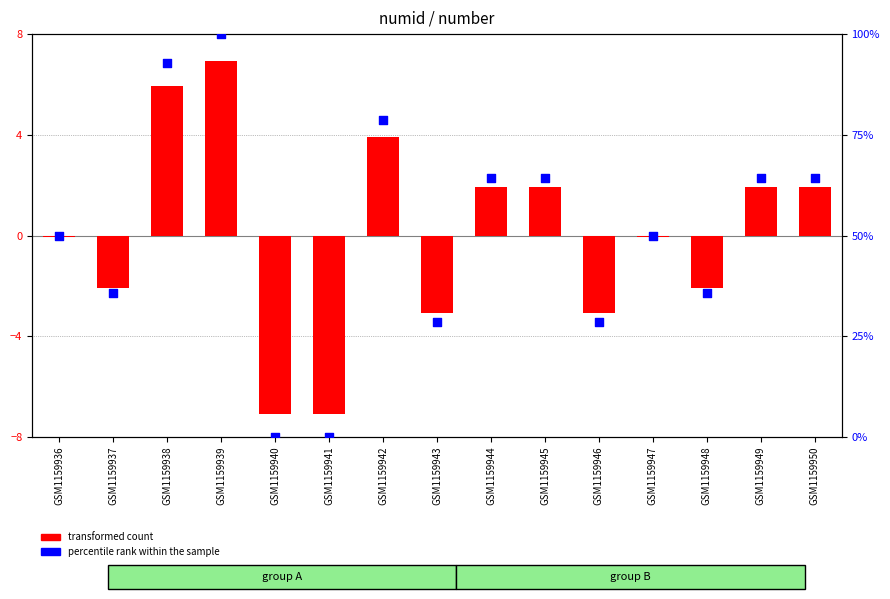

Is the value of percentile rank within the sample at GSM1159944 greater than the value of transformed count at GSM1159942?

Yes